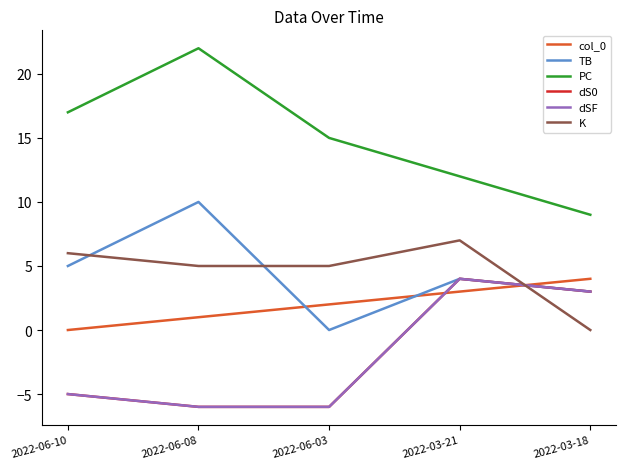

Does the chart have visible grid lines?

No